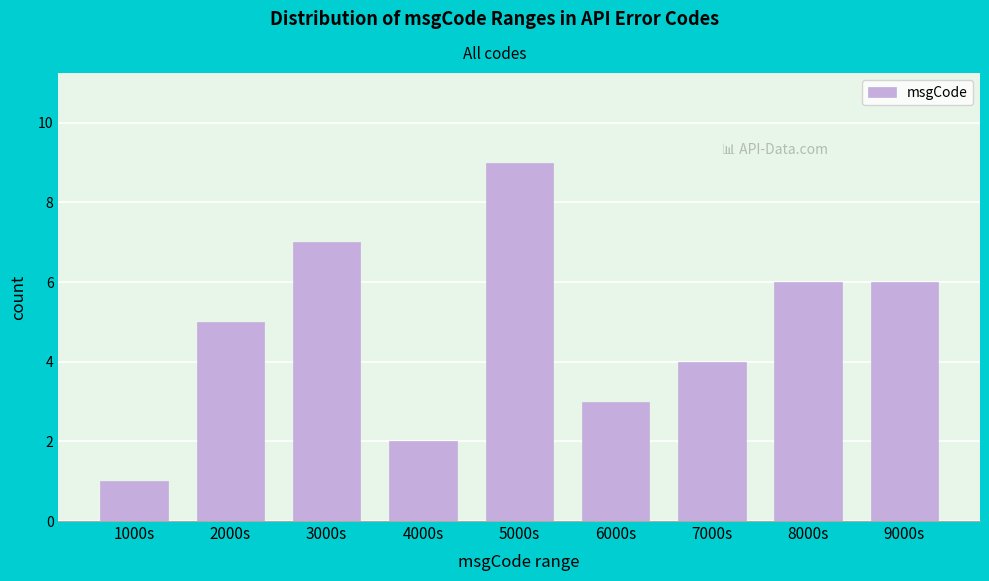

Reading left to right, extract all data points from this chart.

1	5	7	2	9	3	4	6	6